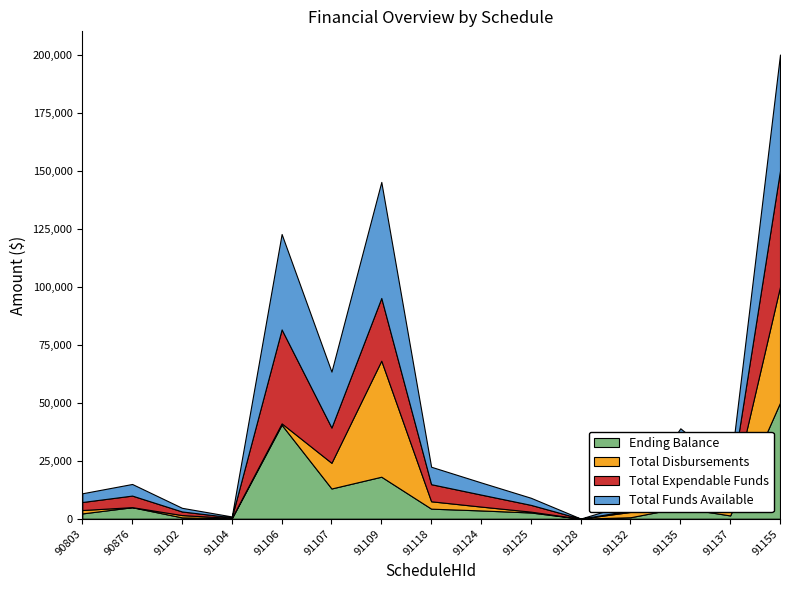

Which category has the highest value in the Ending Balance series?

91155